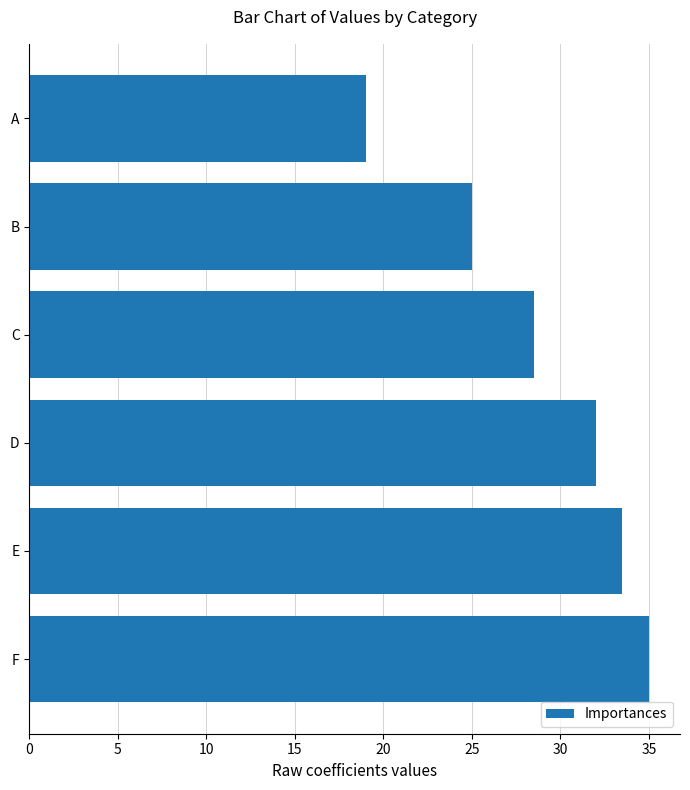

What is the difference between the second highest and second lowest values?

8.5